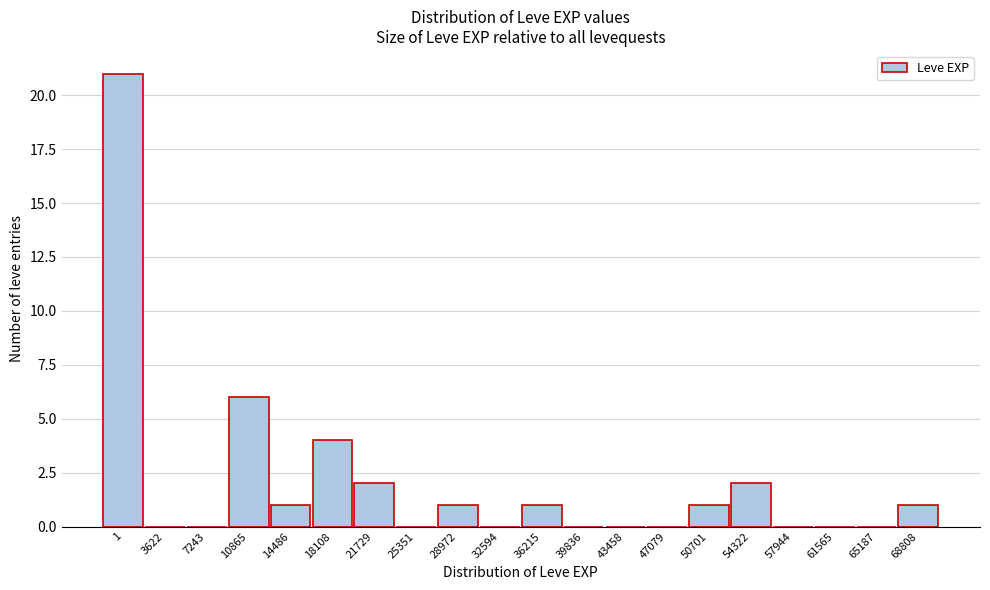

Reading right to left, list all the values displayed in this chart.

68808=1	65187=0	61565=0	57944=0	54322=2	50701=1	47079=0	43458=0	39836=0	36215=1	32594=0	28972=1	25351=0	21729=2	18108=4	14486=1	10865=6	7243=0	3622=0	1=21